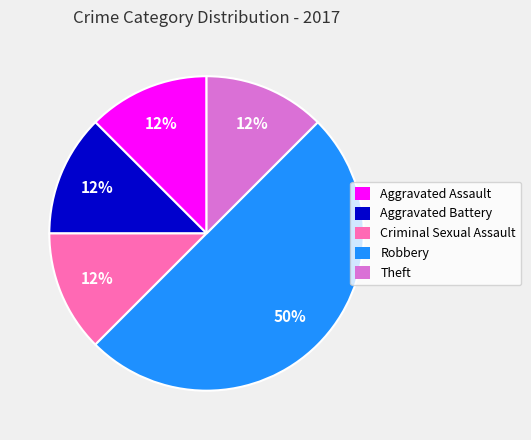

The Aggravated Battery slice represents 27% of the pie. True or false?

False